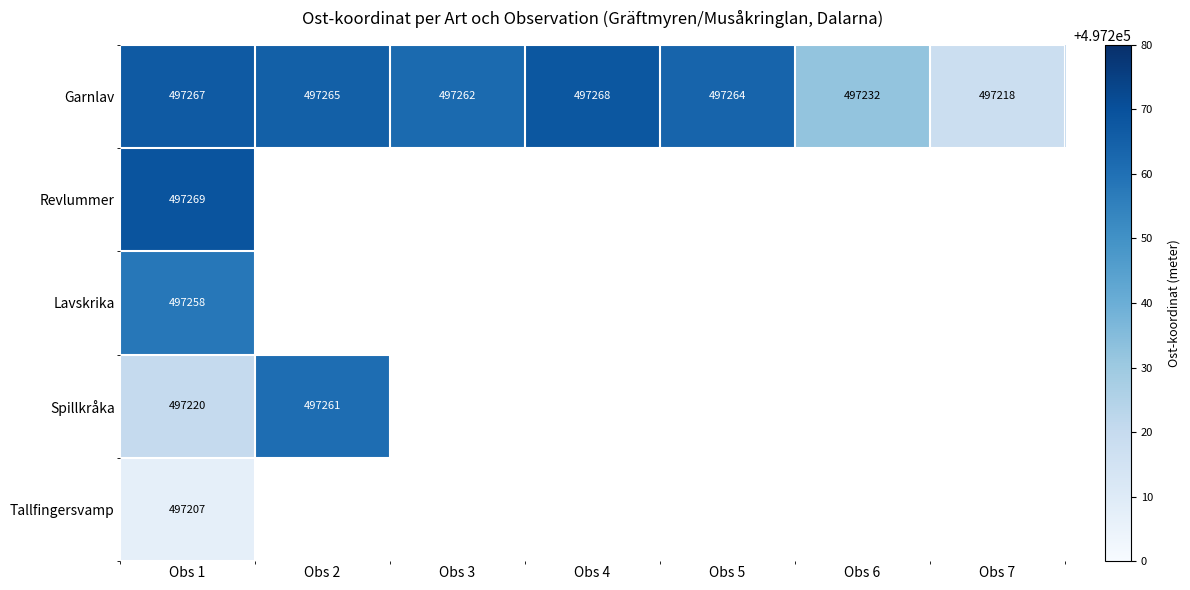

Between Obs 4 and Obs 3, which is larger?

Obs 4